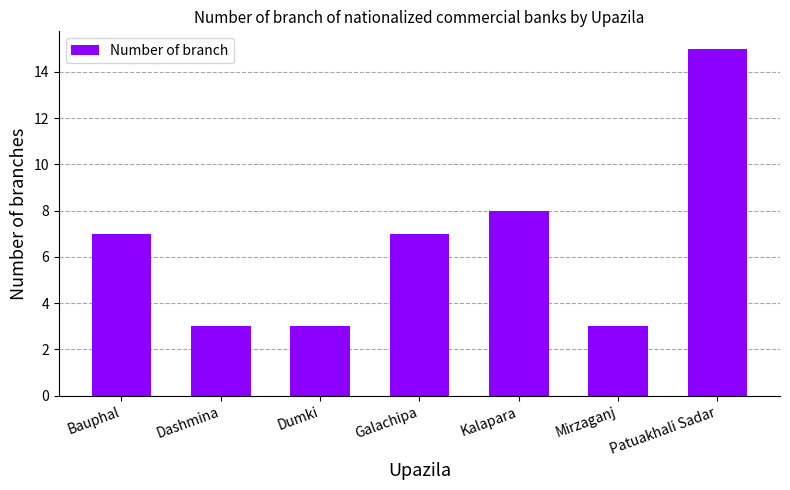

The value at Patuakhali Sadar is 15. True or false?

True